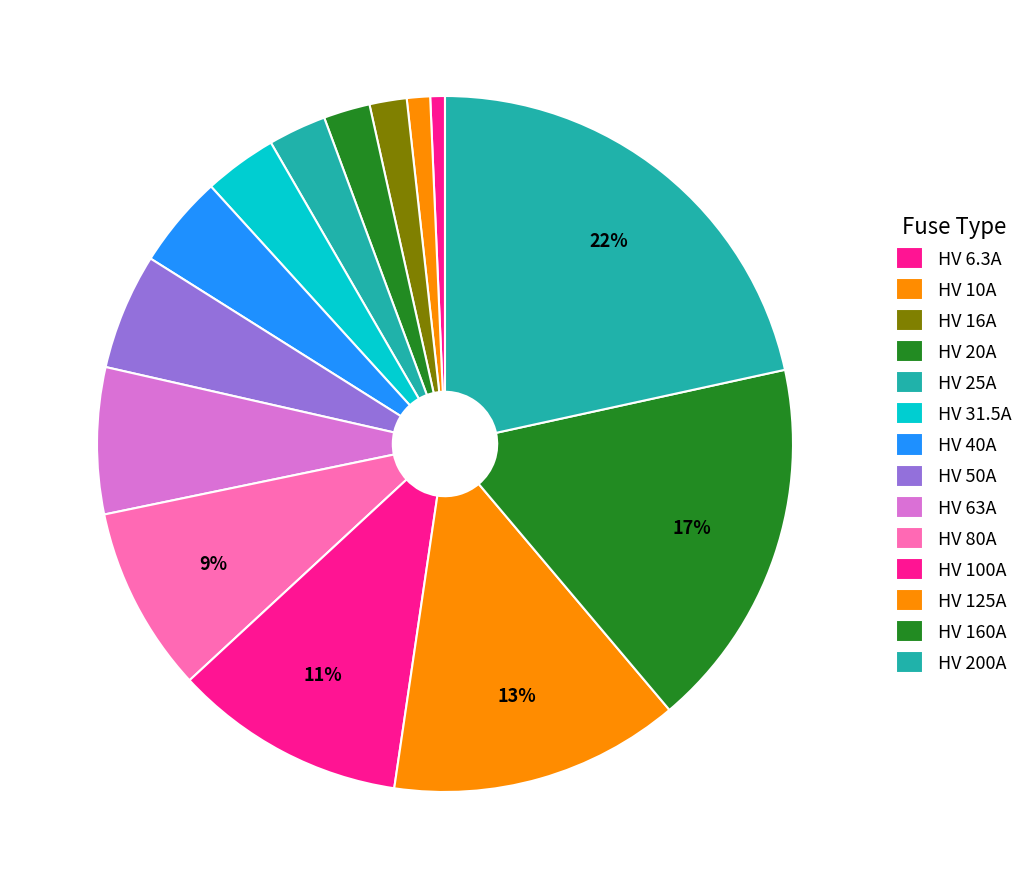

Count the number of slices in the pie.

14